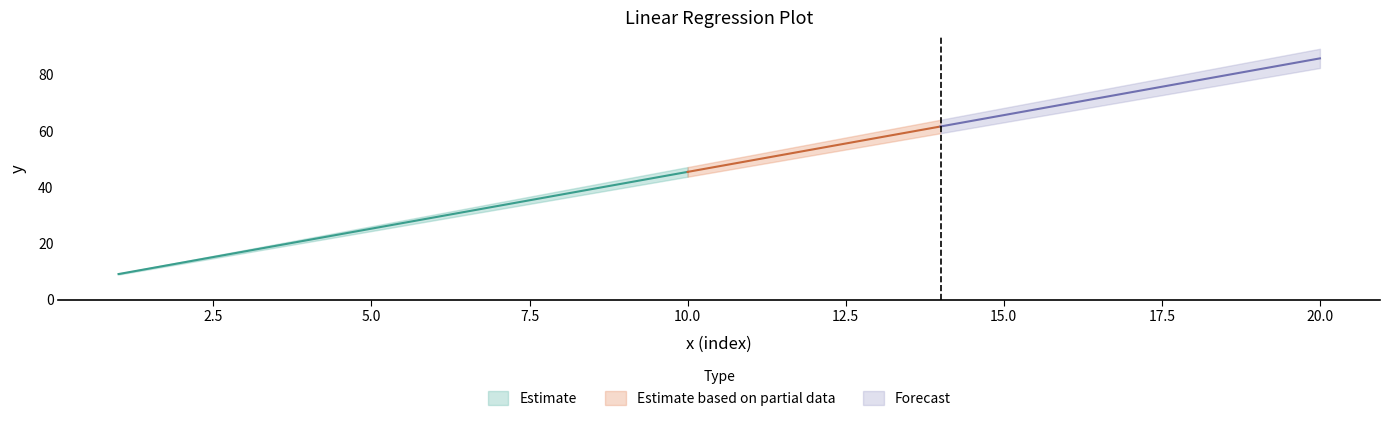

Approximately how many times larger is the value at 14.0 compared to 16.0?

0.9